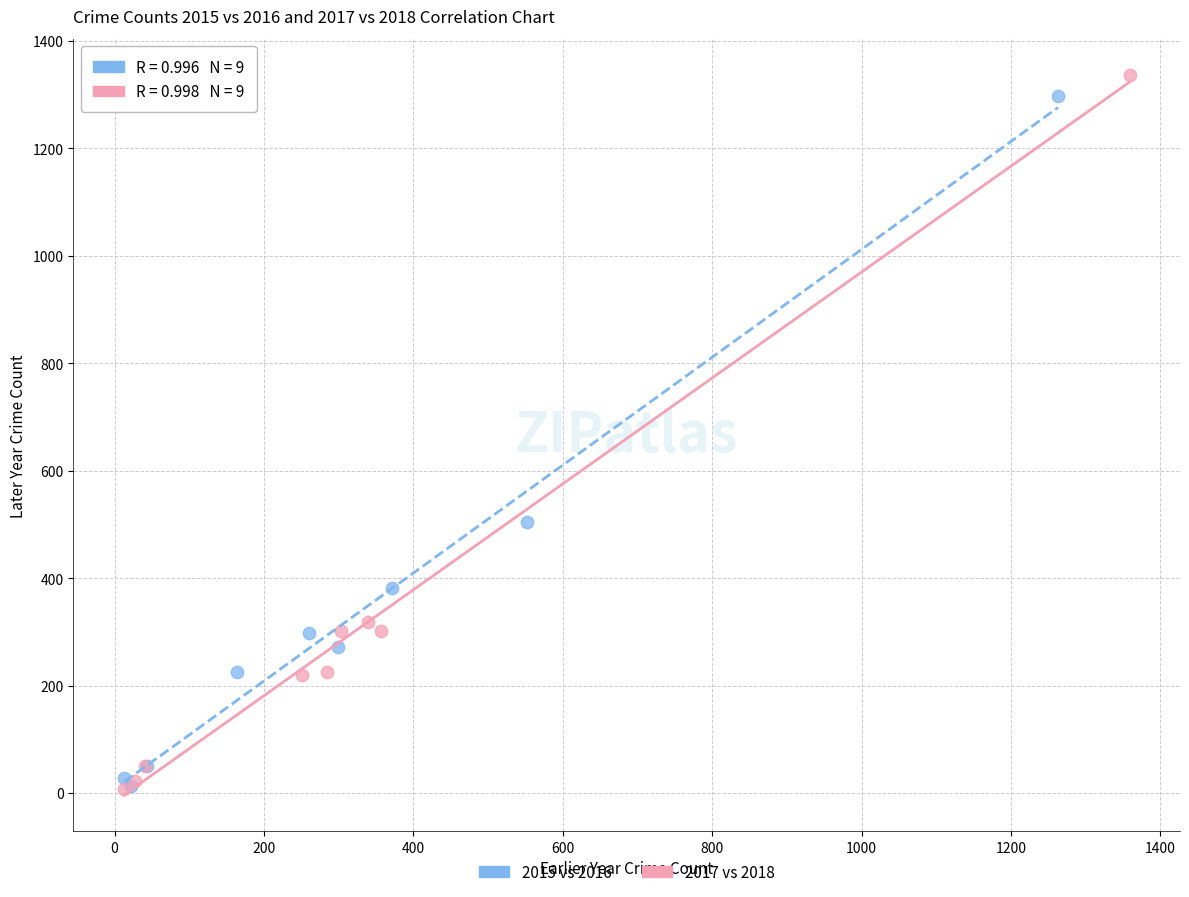

Which series has the largest Y range (max minus min)?

2017 vs 2018